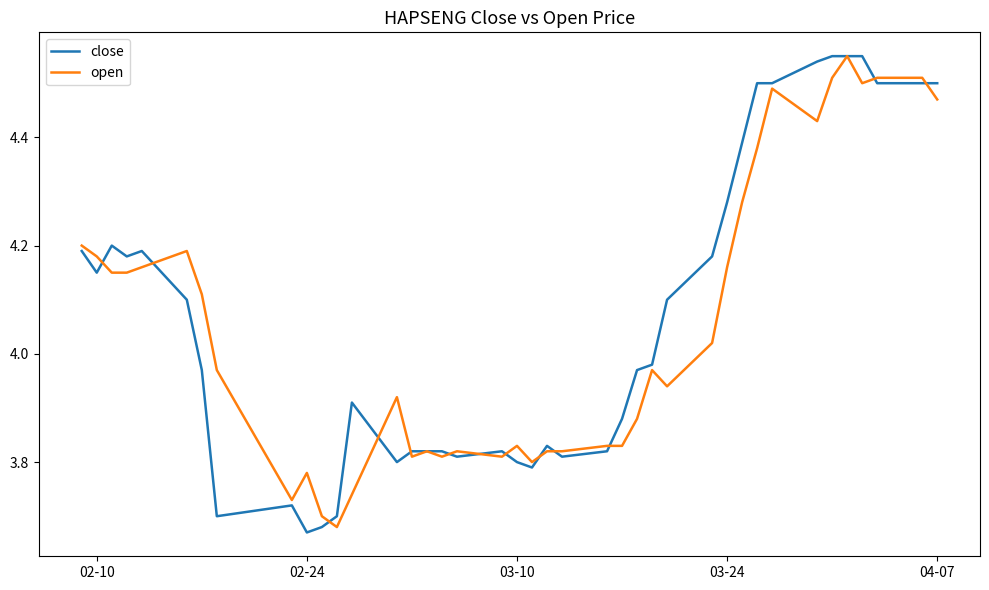

Which series has the widest spread of values?

close